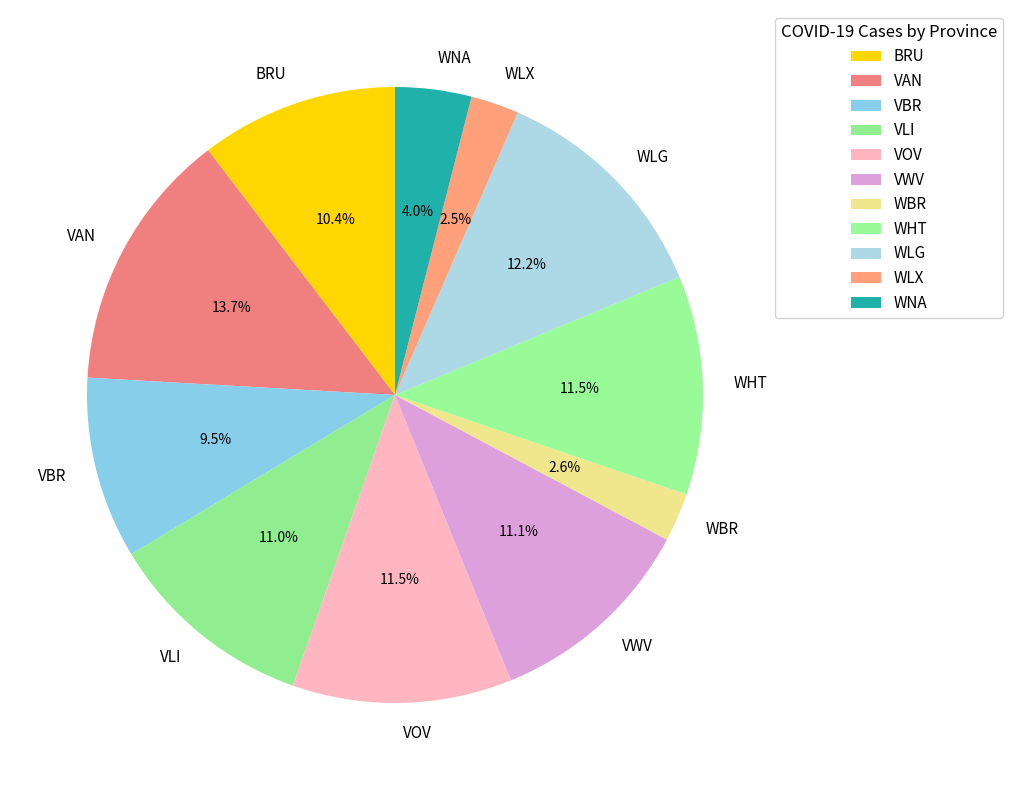

What percentage is the WBR slice, to the nearest percent?

3%